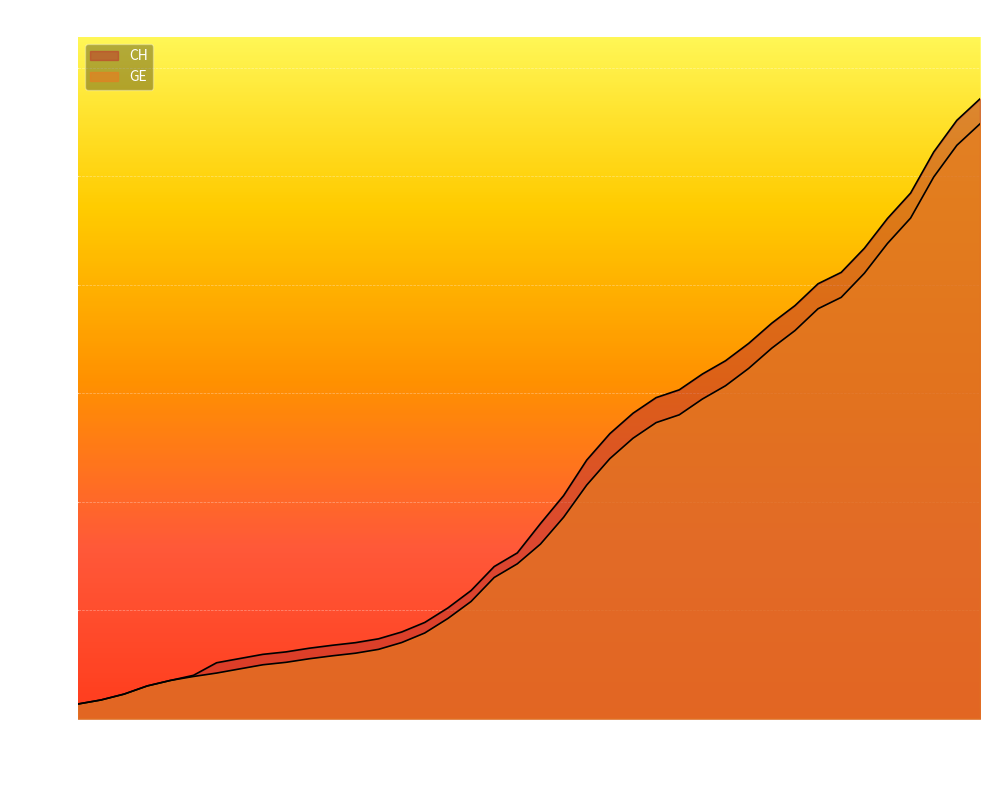

Reading right to left, list all the values displayed in this chart.

CH: 15926	15375	14561	13505	12852	12086	11467	11175	10613	10162	9642	9196	8855	8449	8249	7847	7323	6644	5731	5012	4259	3908	3291	2845	2472	2226	2051	1952	1885	1809	1715	1652	1544	1436	1113	981	840	630	479	375
GE: 15284	14733	13919	12863	12210	11444	10825	10533	9971	9520	9000	8554	8213	7807	7607	7205	6681	6002	5174	4485	3978	3627	3010	2574	2201	1955	1780	1681	1614	1538	1447	1384	1278	1171	1083	981	840	630	479	375